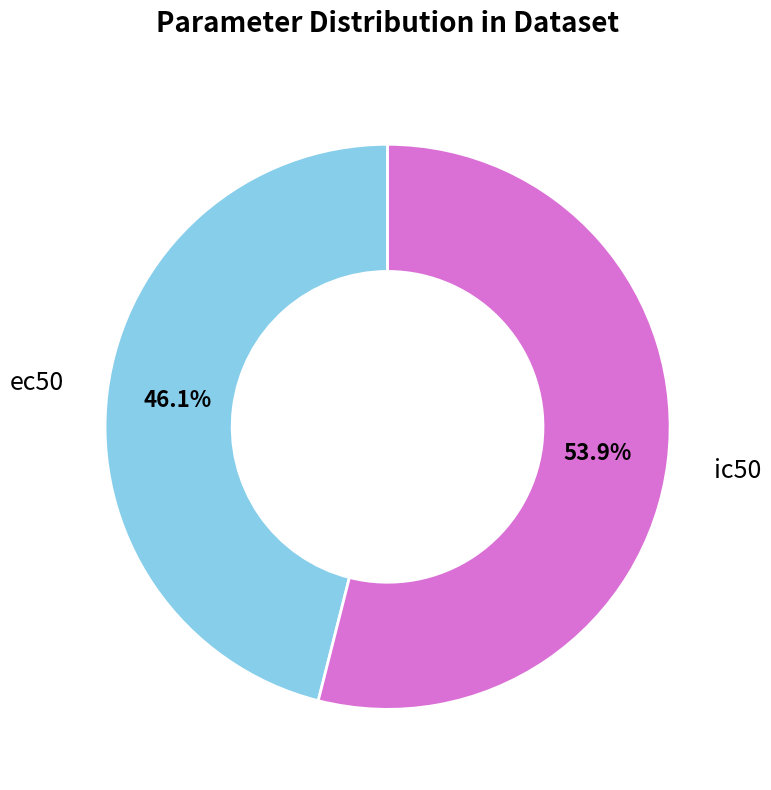

Does ic50 represent more than half of the total?

Yes